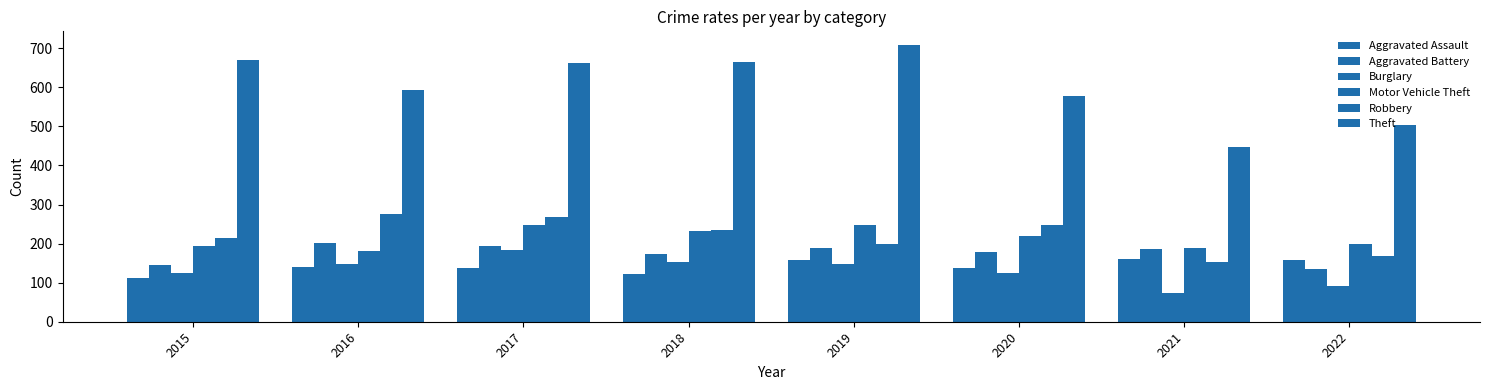

Between 2017 and 2022, which series saw the biggest shift?

Theft